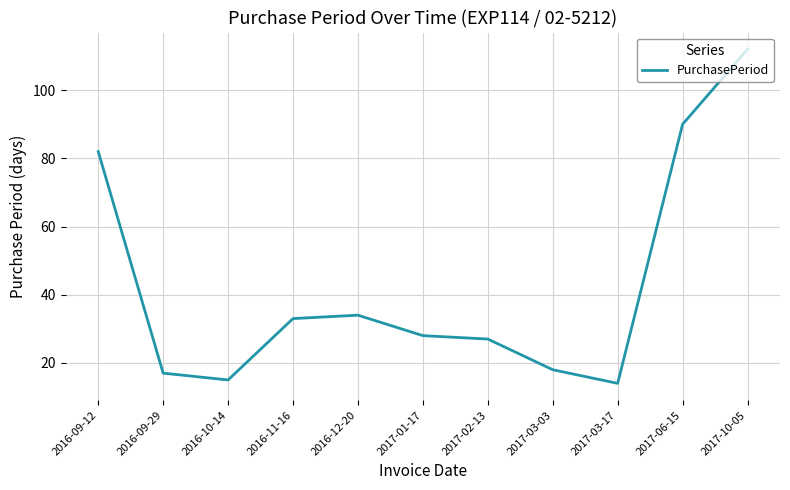

Is it true that the value at 2016-10-14 is 15?

True